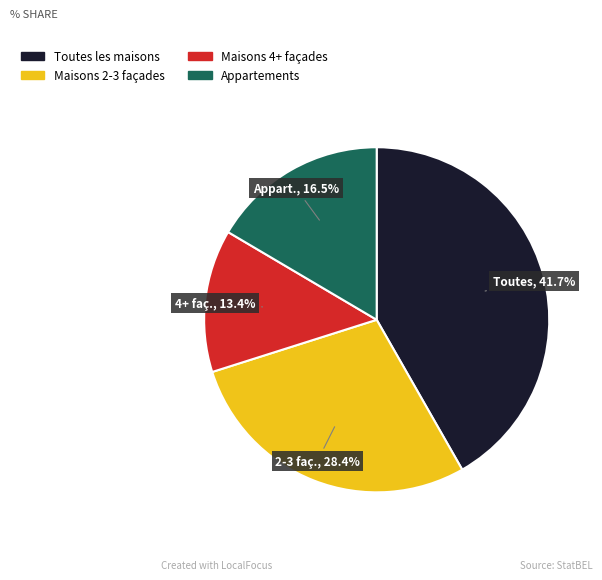

To the nearest percent, what is the average slice percentage?

25%